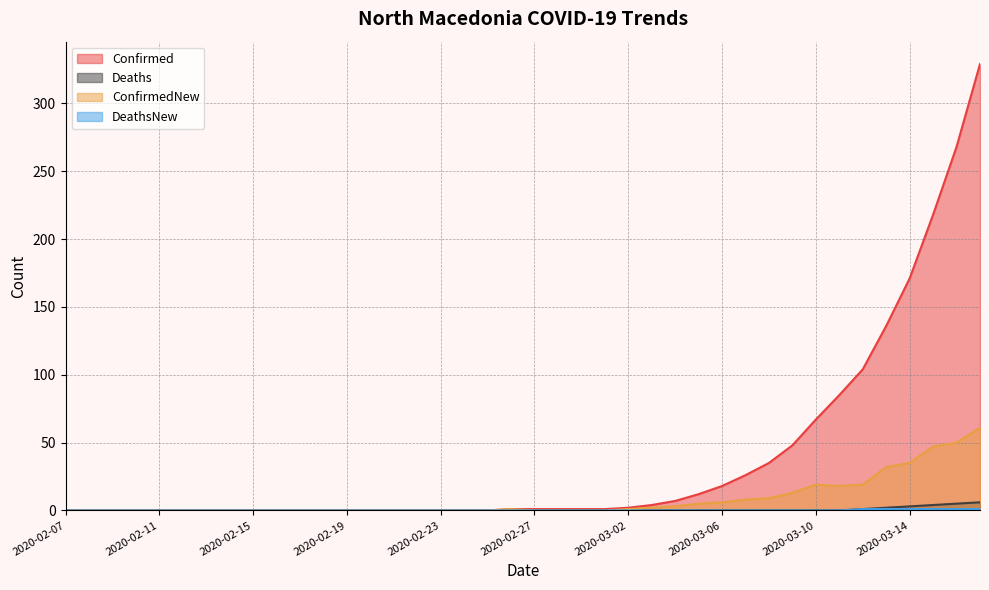

Which category has the highest value in the Deaths series?

2020-03-17